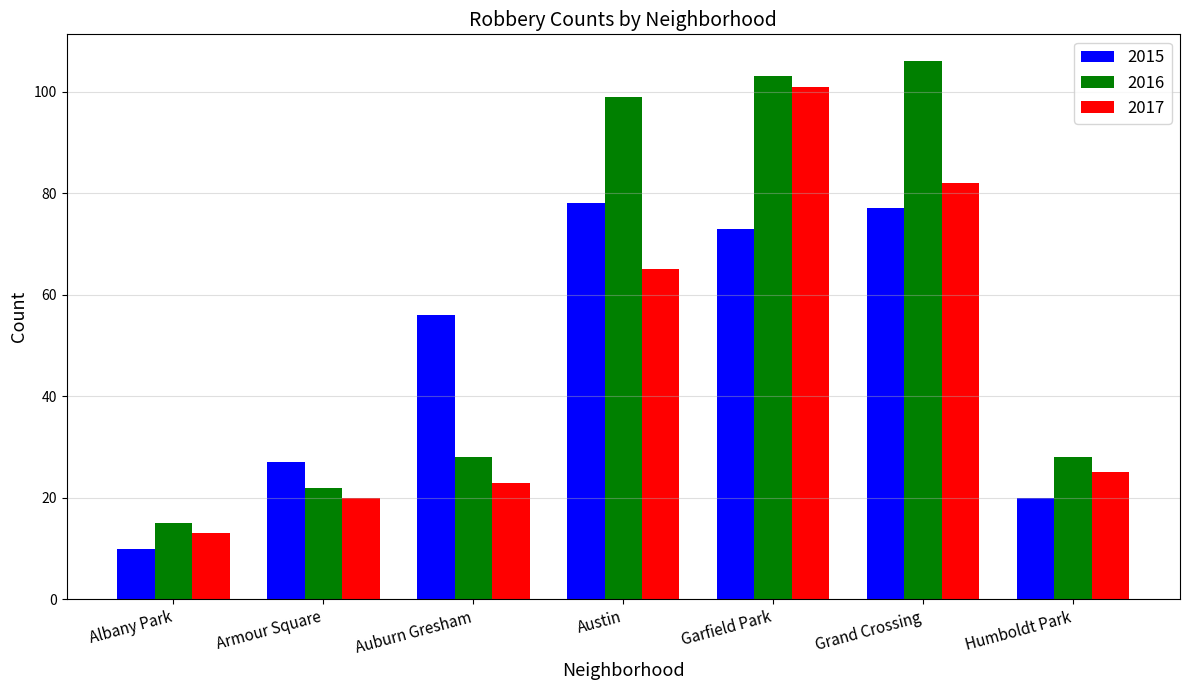

At which category does the chart reach its peak across all series?

Grand Crossing